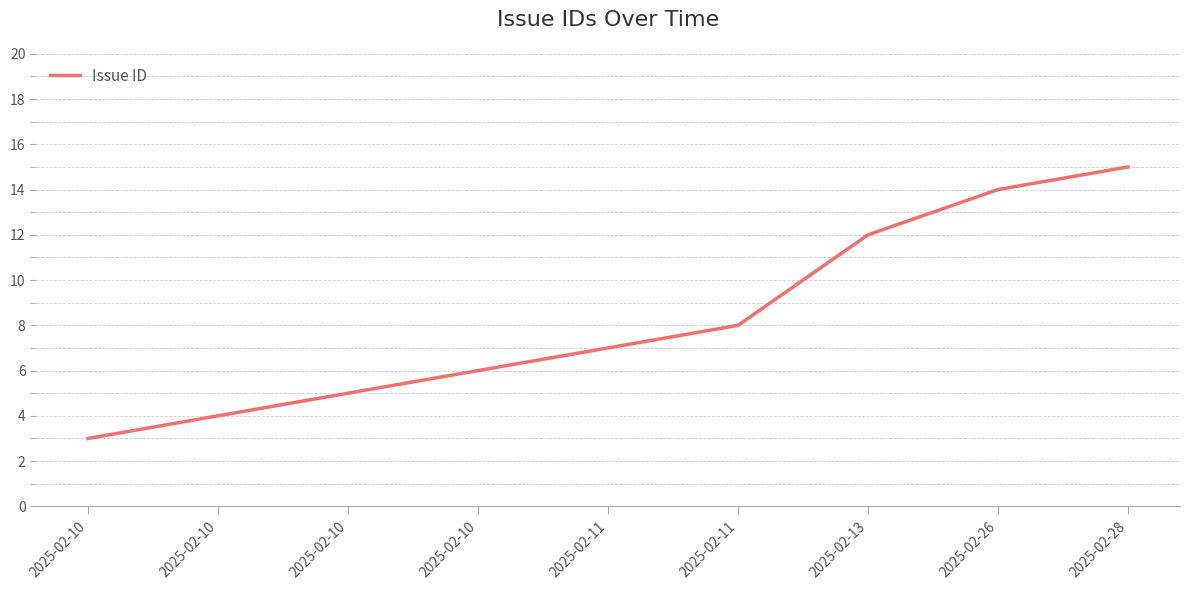

What is the sum of all values?

74